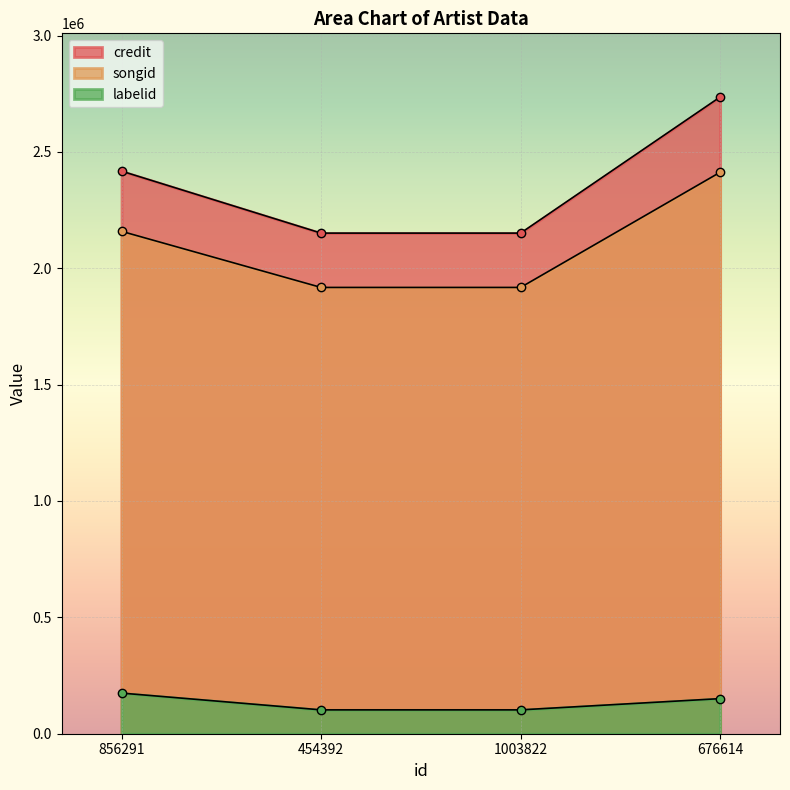

Which series changed the most between 454392 and 1003822?

credit